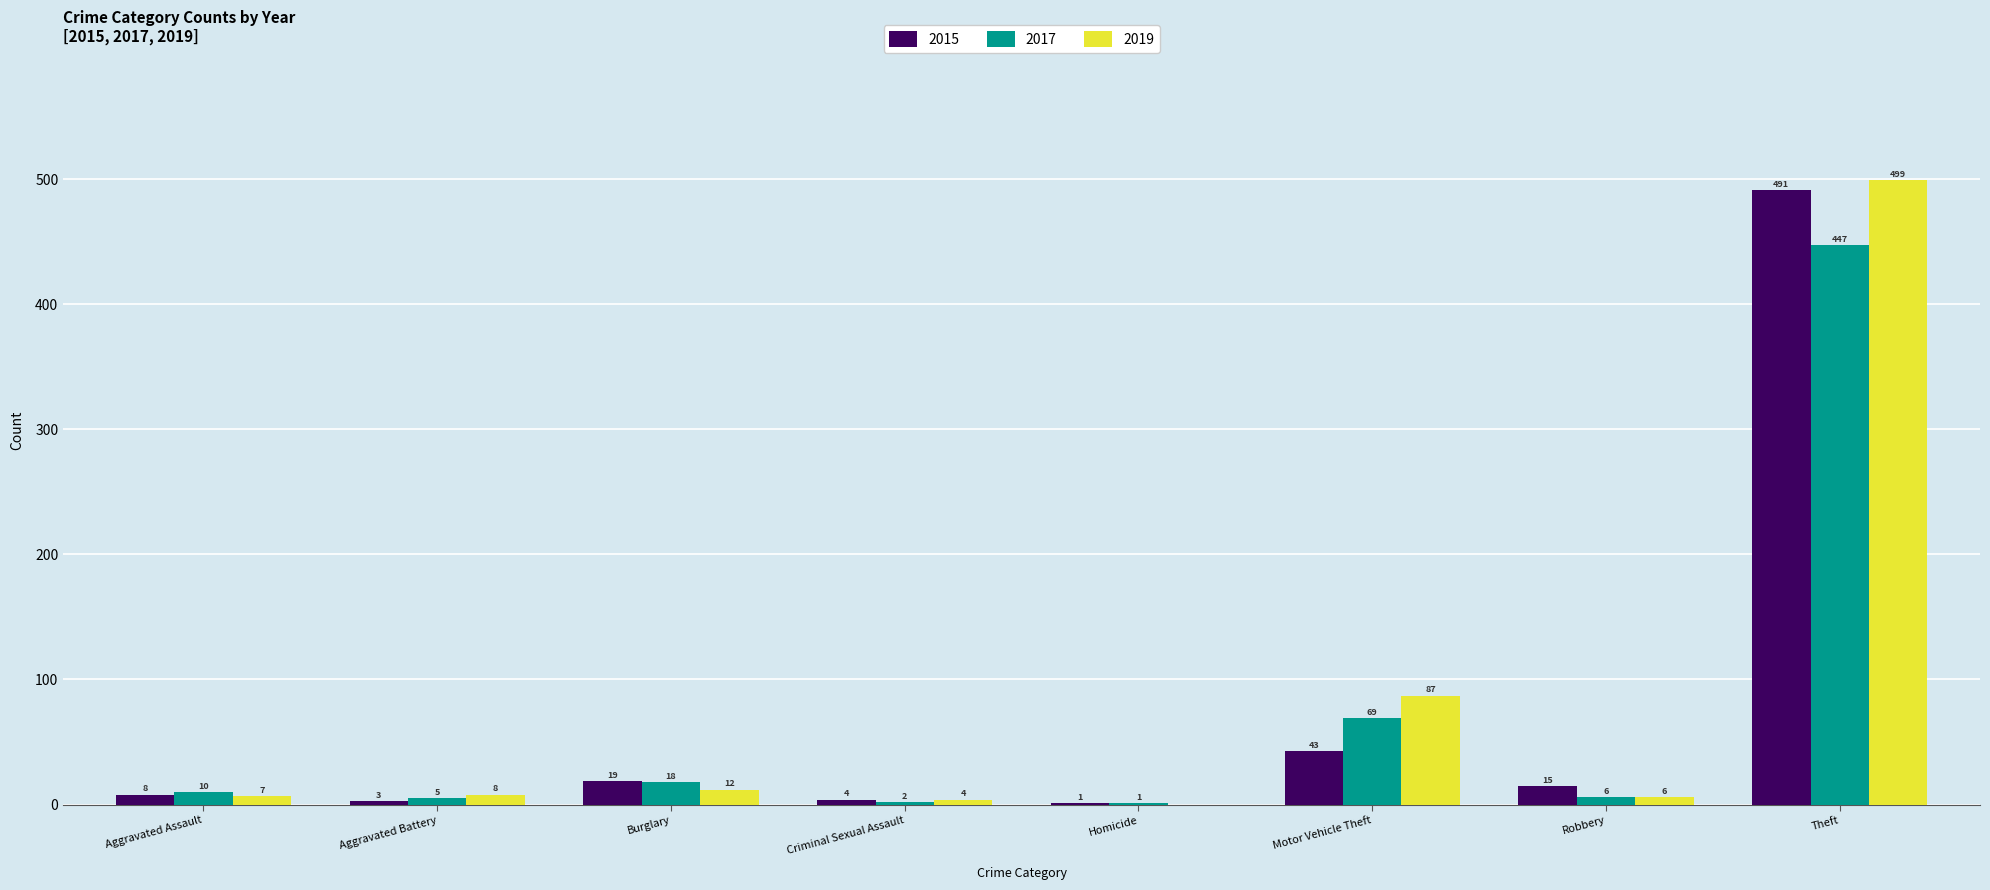

Are the bars horizontal?

No